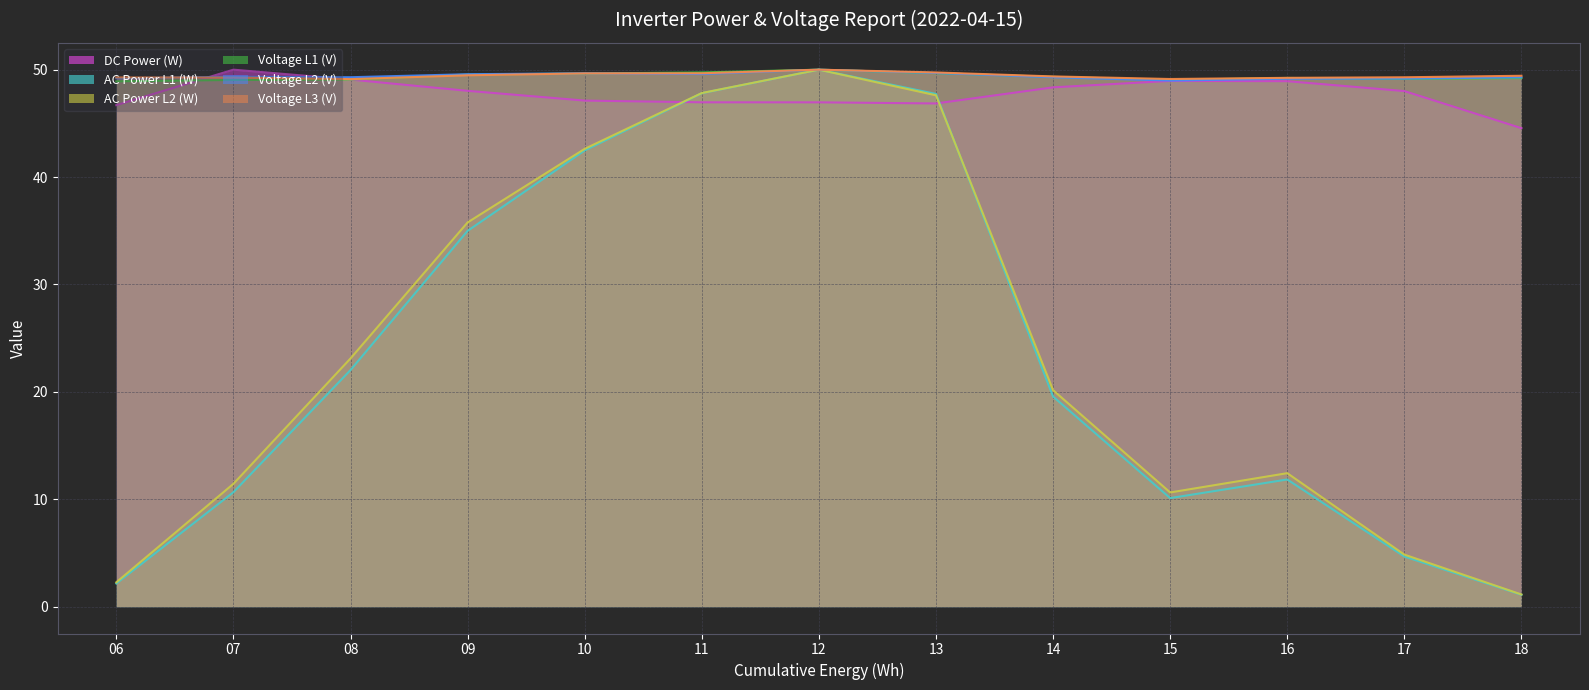

Is it true that Voltage L3 (V) equals 49.1 at 15?

True